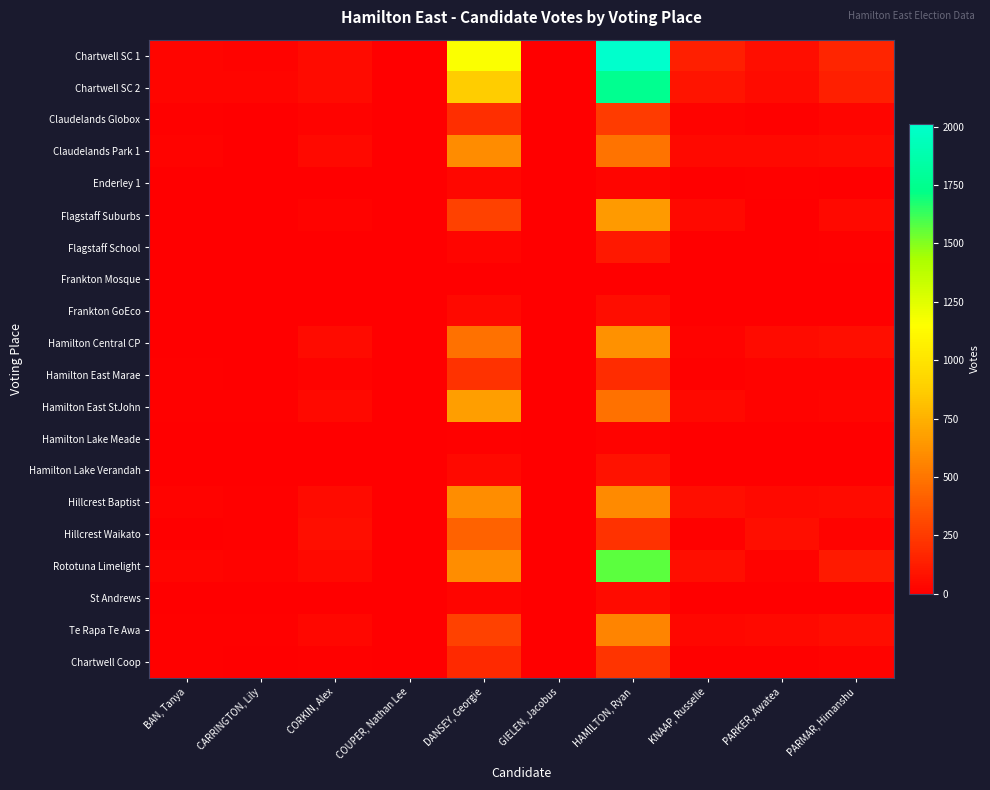

What is the difference between the highest and lowest values at GIELEN, Jacobus?

3